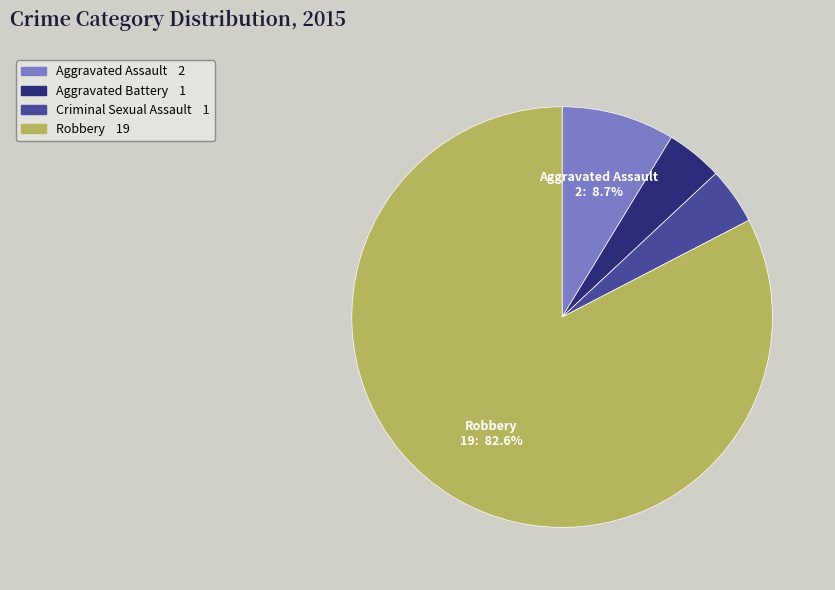

Does any single category account for the majority?

Yes